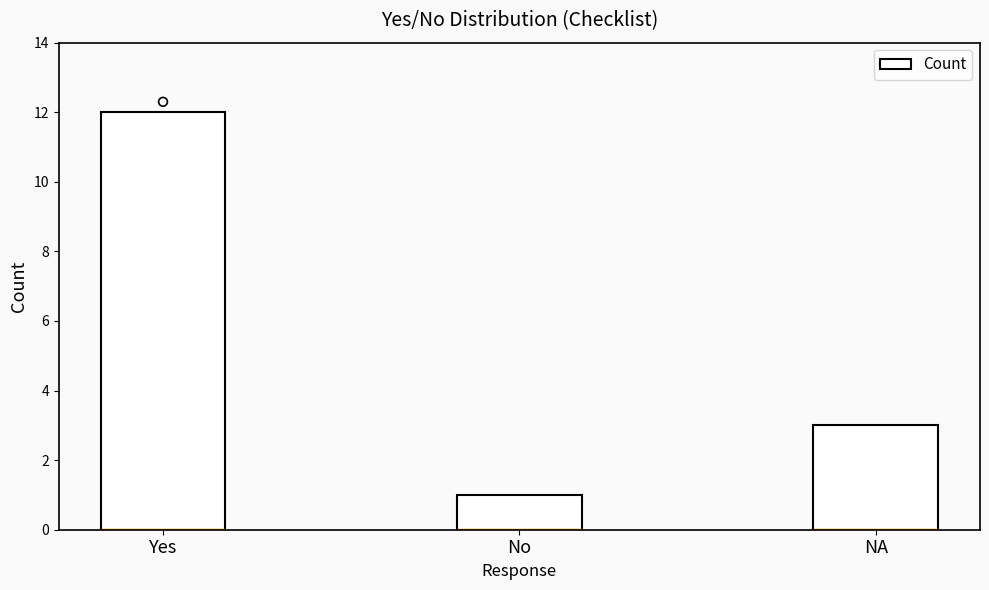

What is the ratio of the value at NA to the value at No?

3.0